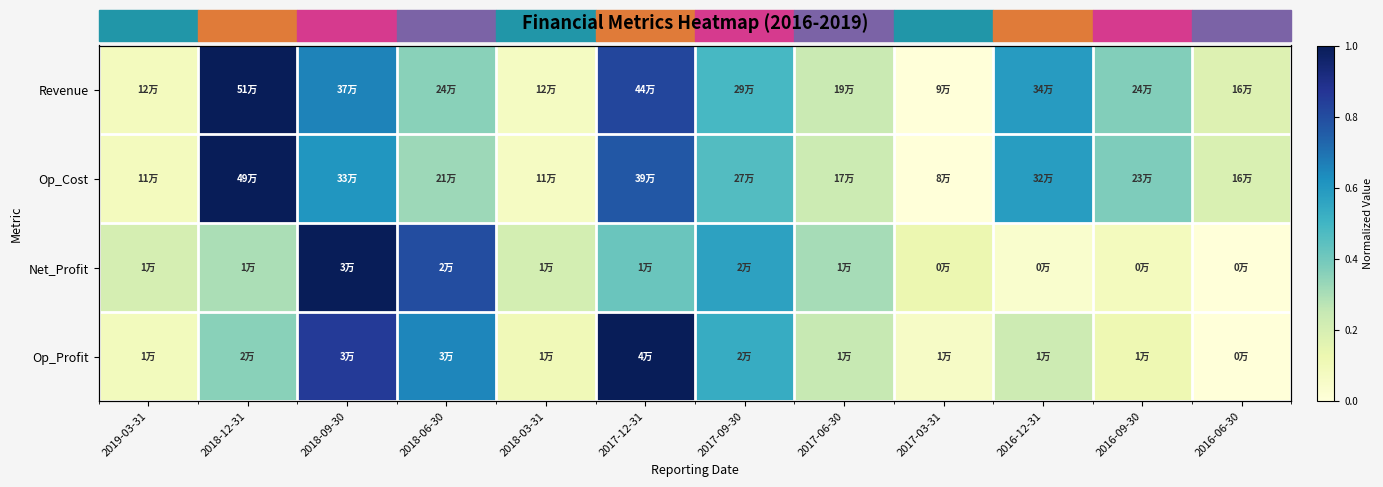

At which label is Revenue closest to 0?

2017-03-31